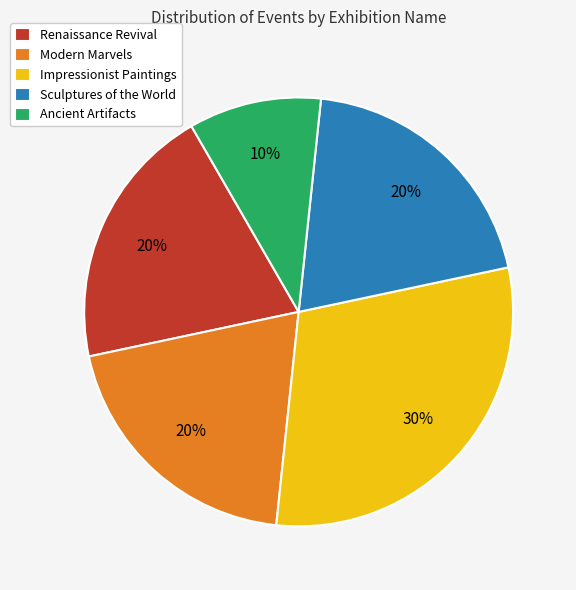

To the nearest percent, what is the difference between the largest and smallest slice percentages?

20%